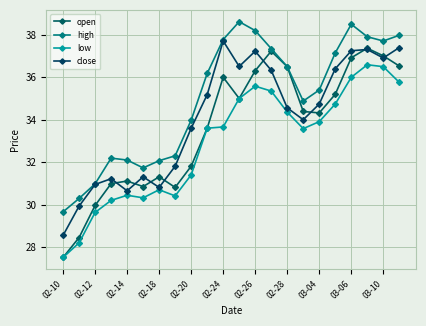

What is the value of the open point at the 18th from the left?

35.2